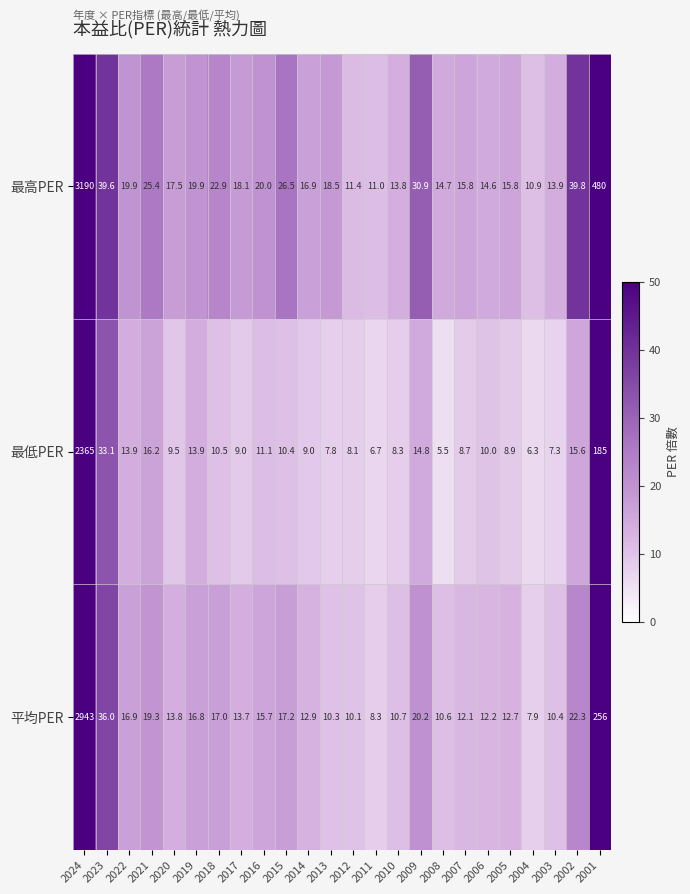

What is the average value of the 平均PER series?

146.9